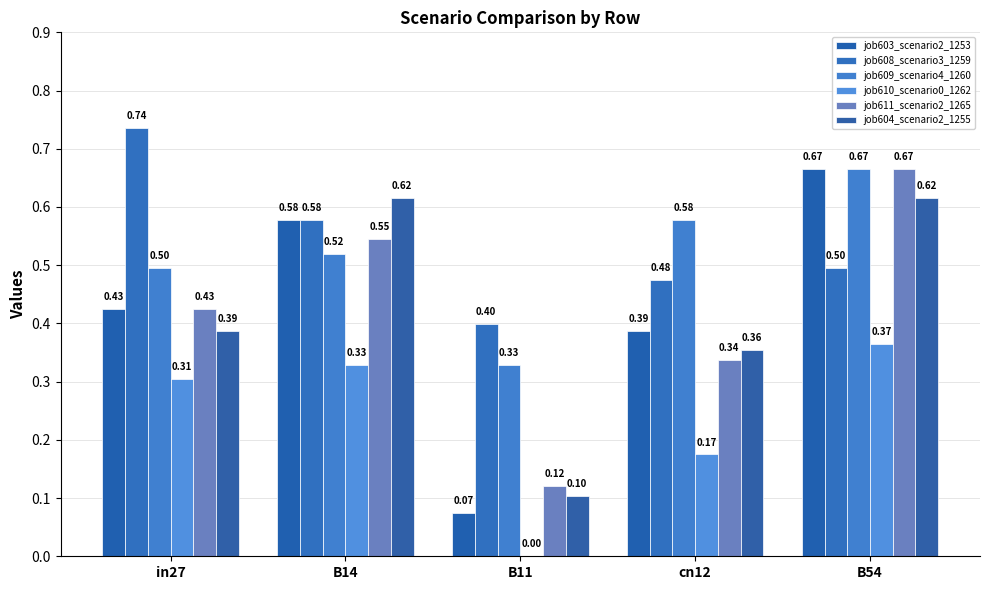

Reading right to left, list all the values displayed in this chart.

job603_scenario2_1253: 0.7	0.4	0.1	0.6	0.4
job608_scenario3_1259: 0.5	0.5	0.4	0.6	0.7
job609_scenario4_1260: 0.7	0.6	0.3	0.5	0.5
job610_scenario0_1262: 0.4	0.2	0.0	0.3	0.3
job611_scenario2_1265: 0.7	0.3	0.1	0.5	0.4
job604_scenario2_1255: 0.6	0.4	0.1	0.6	0.4